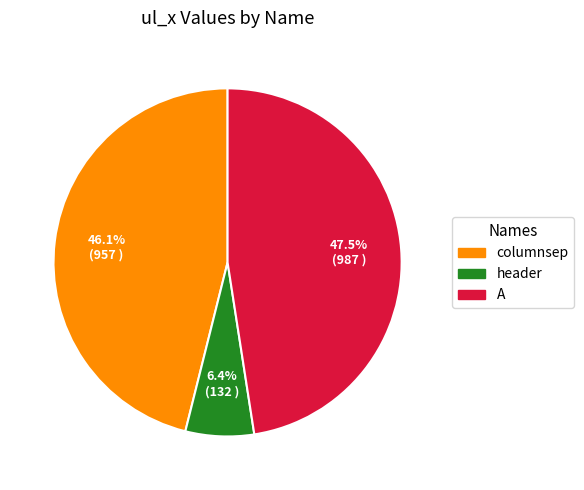

Is it true that columnsep is 61% of the pie?

False